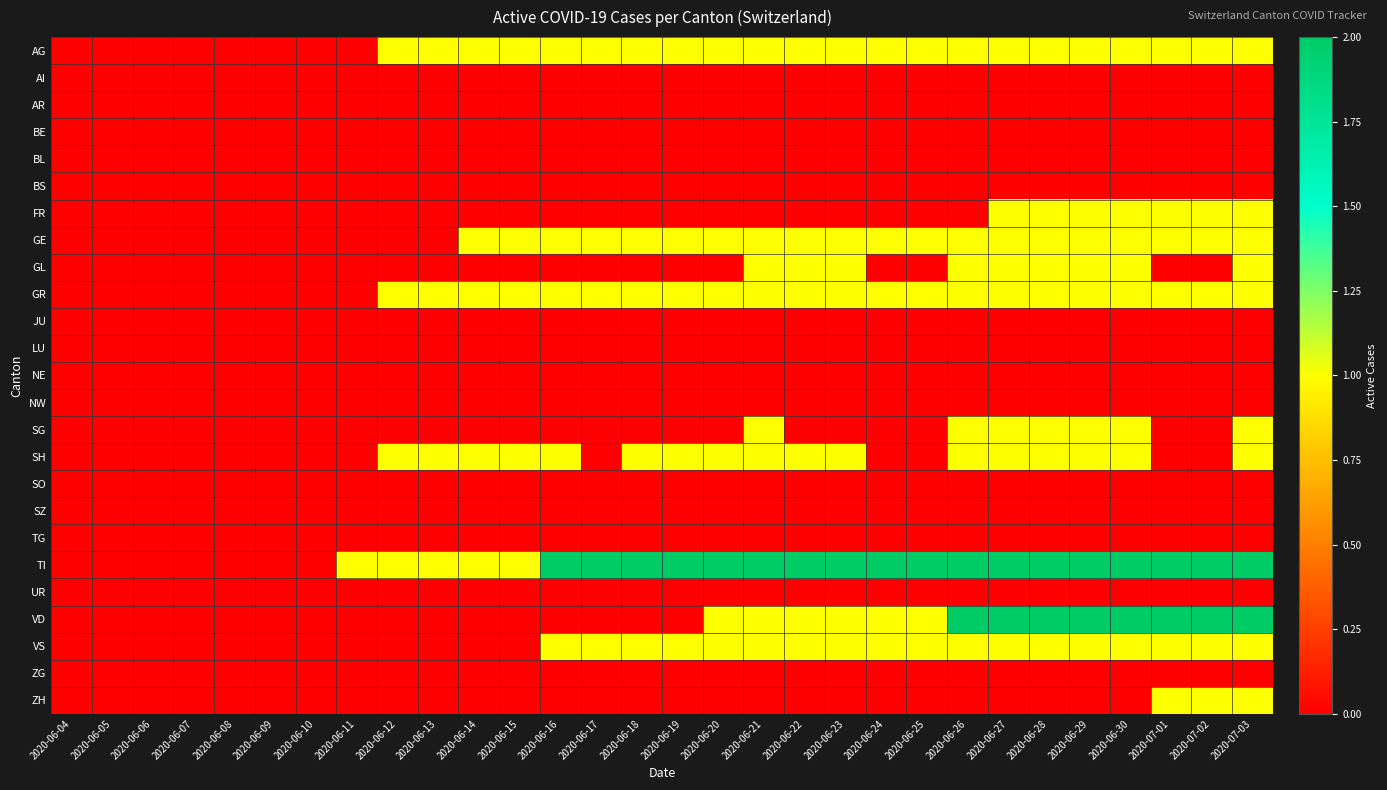

Which series has the largest range (max minus min)?

TI